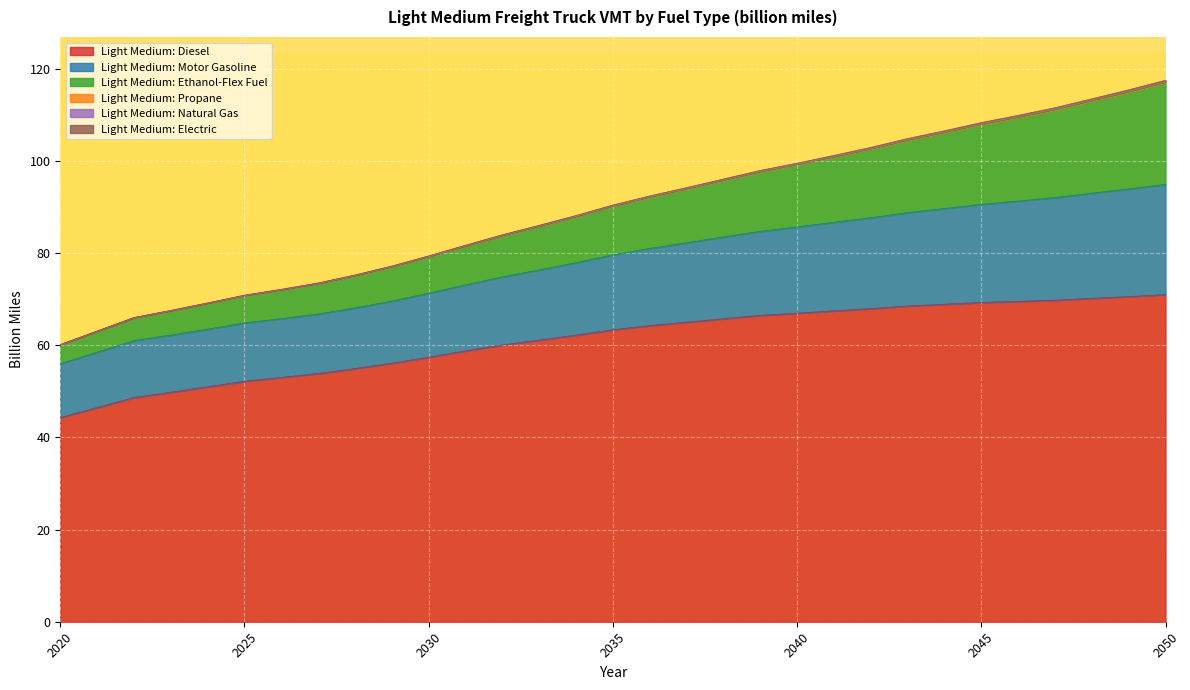

What are all the series names shown in the legend?

Light Medium: Diesel, Light Medium: Motor Gasoline, Light Medium: Ethanol-Flex Fuel, Light Medium: Propane, Light Medium: Natural Gas, Light Medium: Electric